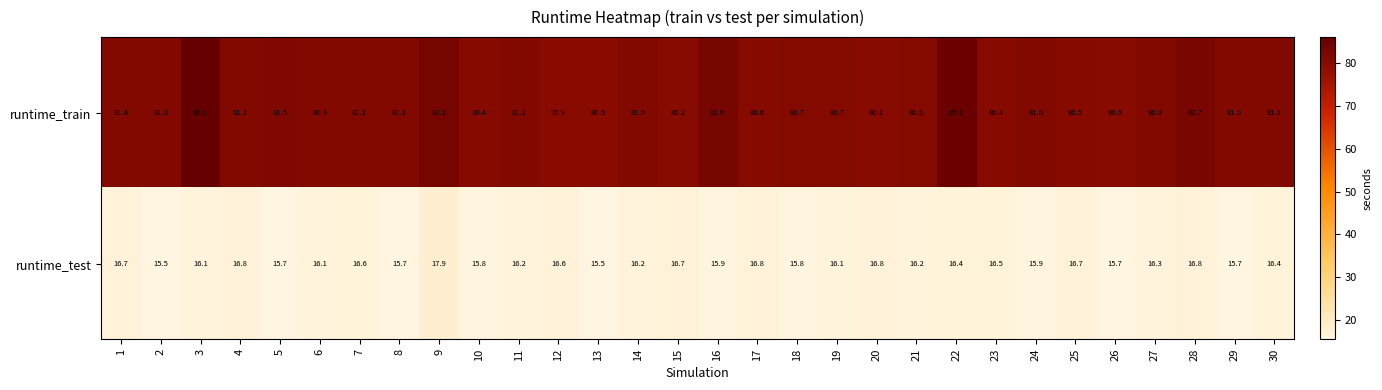

What is the difference between the maximum and minimum values in the runtime_test series?

2.4